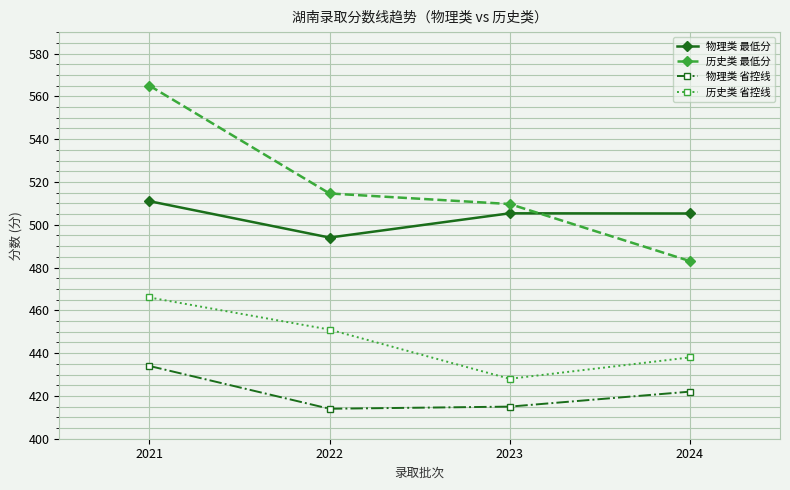

What is the value of the 物理类 省控线 point at the 4th from the left?

422.0